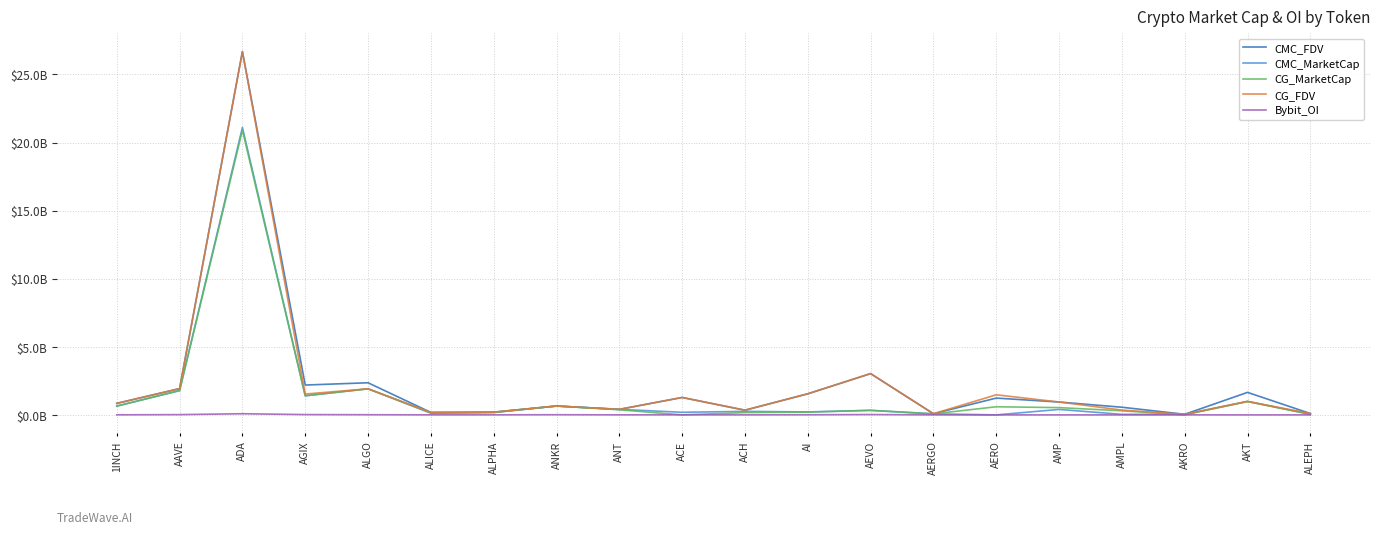

What is the approximate value of CMC_FDV at ACH?

0.3